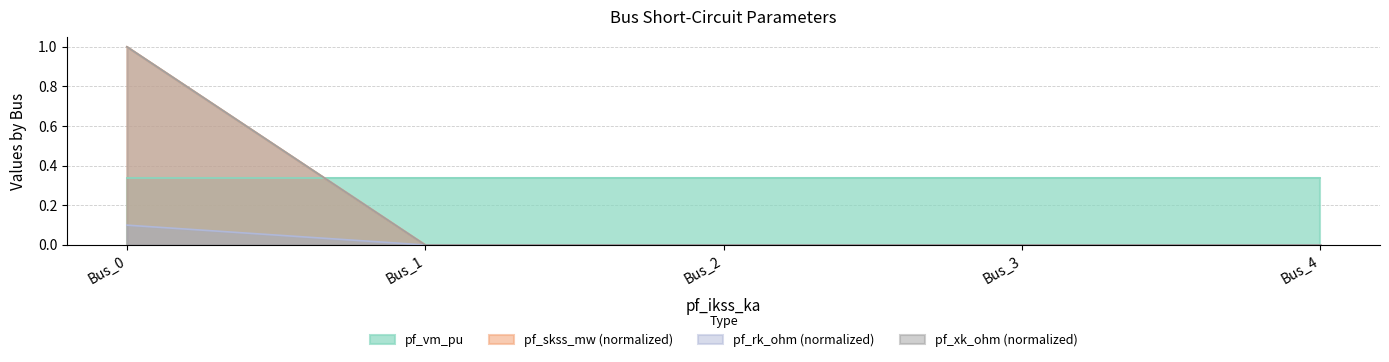

The pf_rk_ohm series shows 0.6 at Bus_0. True or false?

False